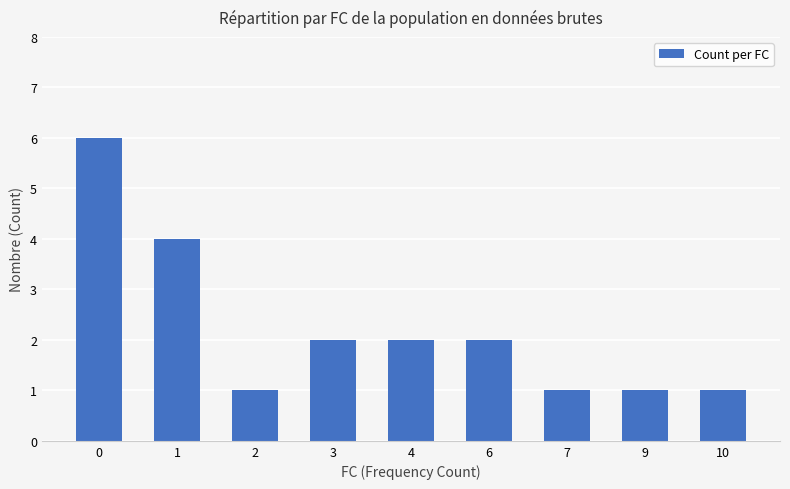

What is the approximate value at 6?

2